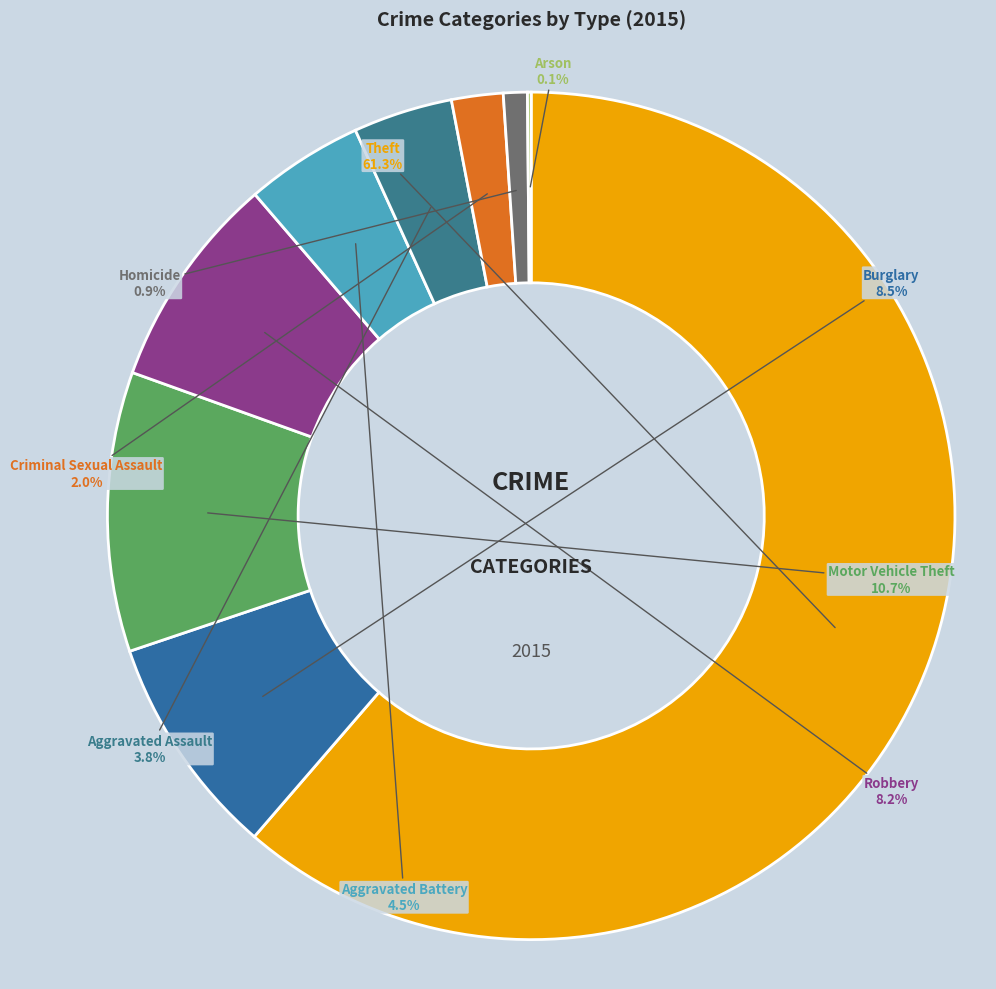

Which category has the biggest portion of the pie?

Theft